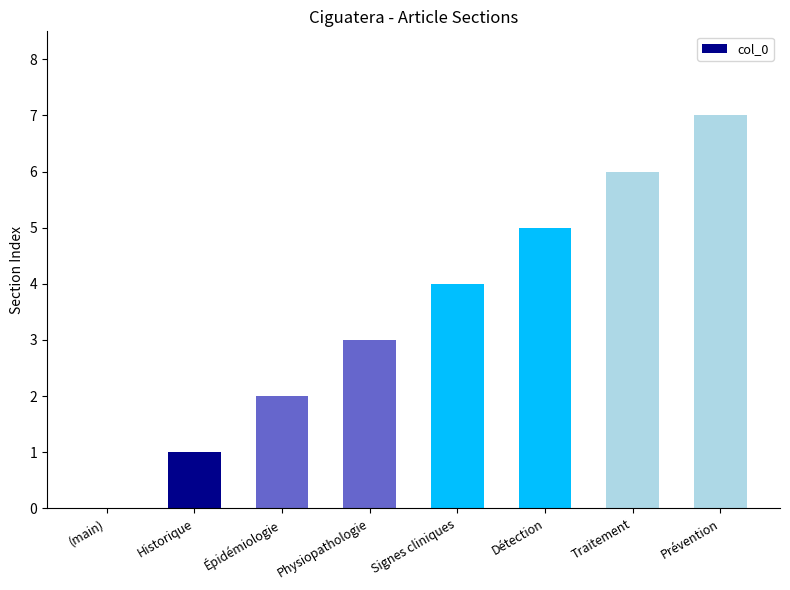

Reading right to left, list all the values displayed in this chart.

Prévention=7	Traitement=6	Détection=5	Signes cliniques=4	Physiopathologie=3	Épidémiologie=2	Historique=1	(main)=0